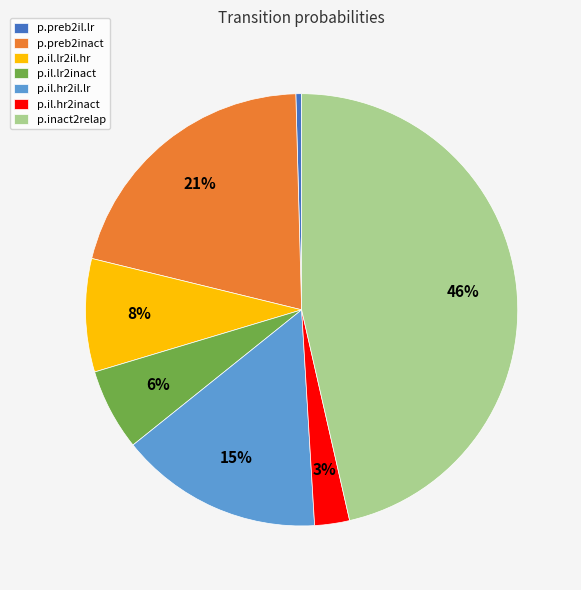

Which category has the biggest portion of the pie?

p.inact2relap